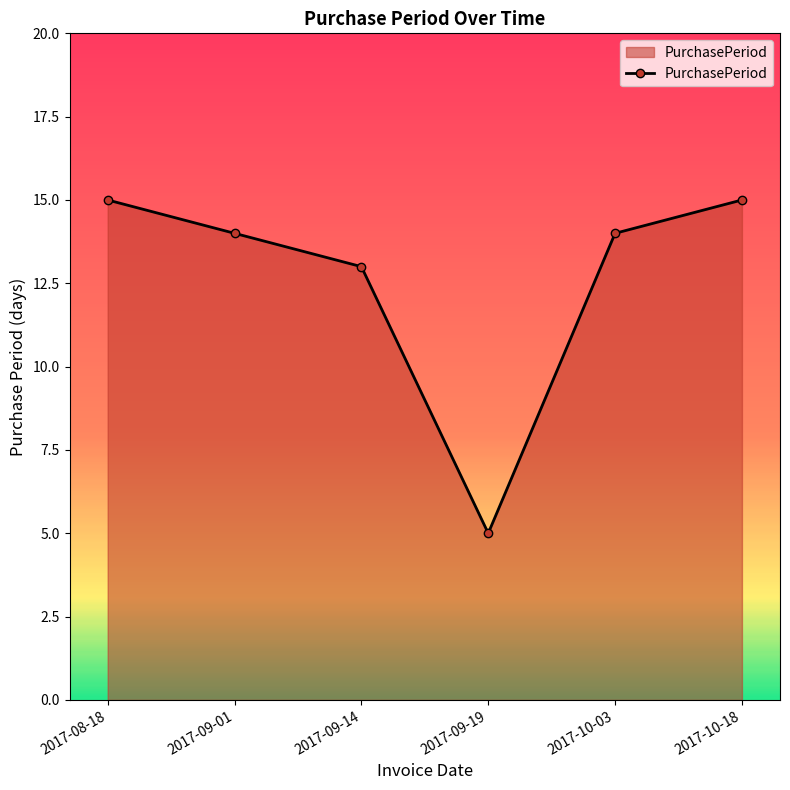

At which label is the value closest to 10?

2017-09-14